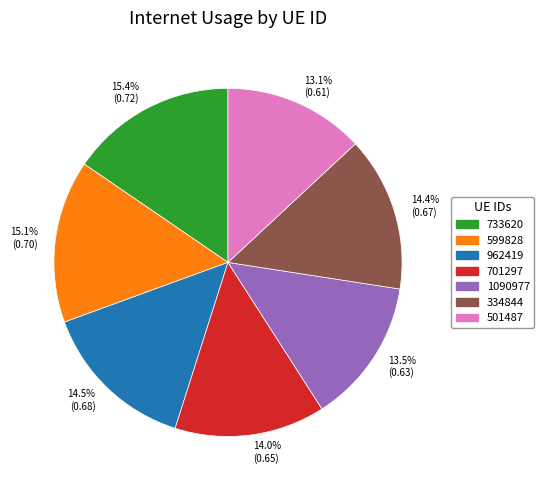

To the nearest percent, what is the difference between the 962419 and 599828 slice percentages?

1%